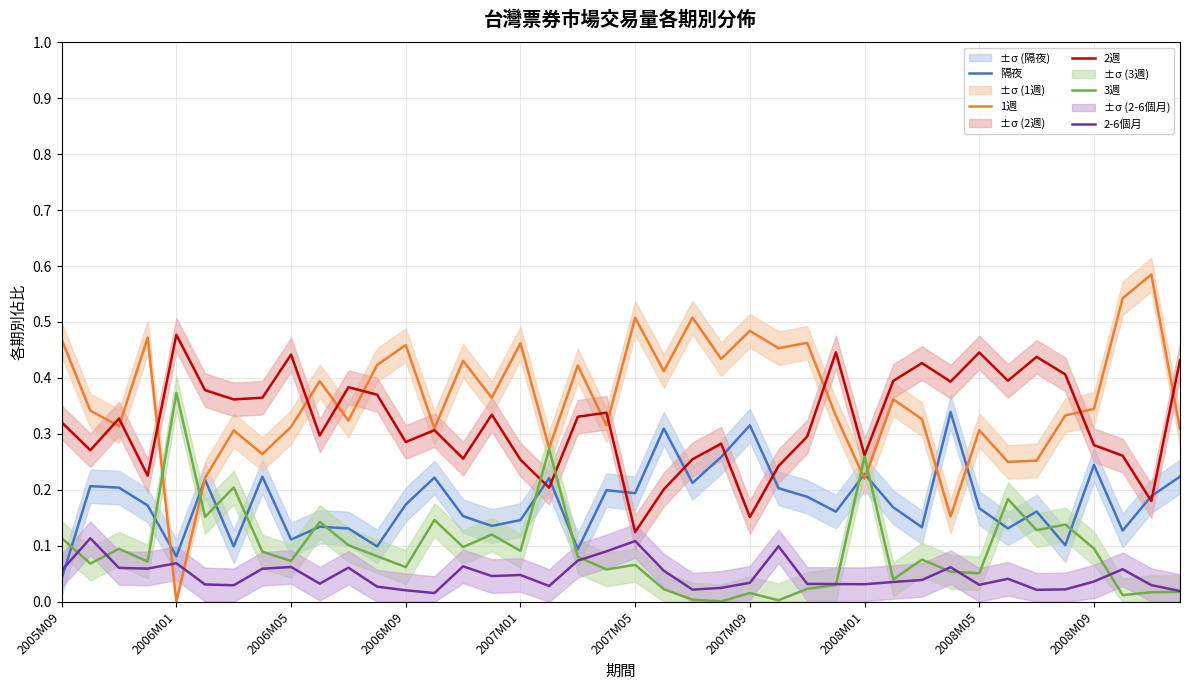

The value of 3週 at 2006M01 is 0.7. True or false?

False